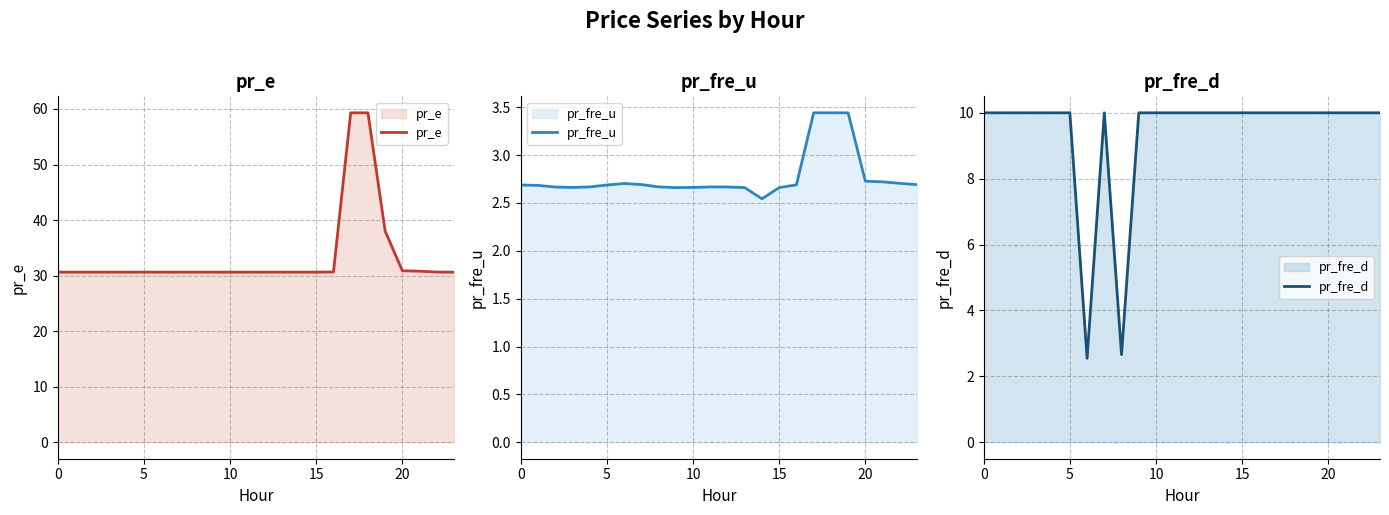

Count the number of data series in this chart.

3